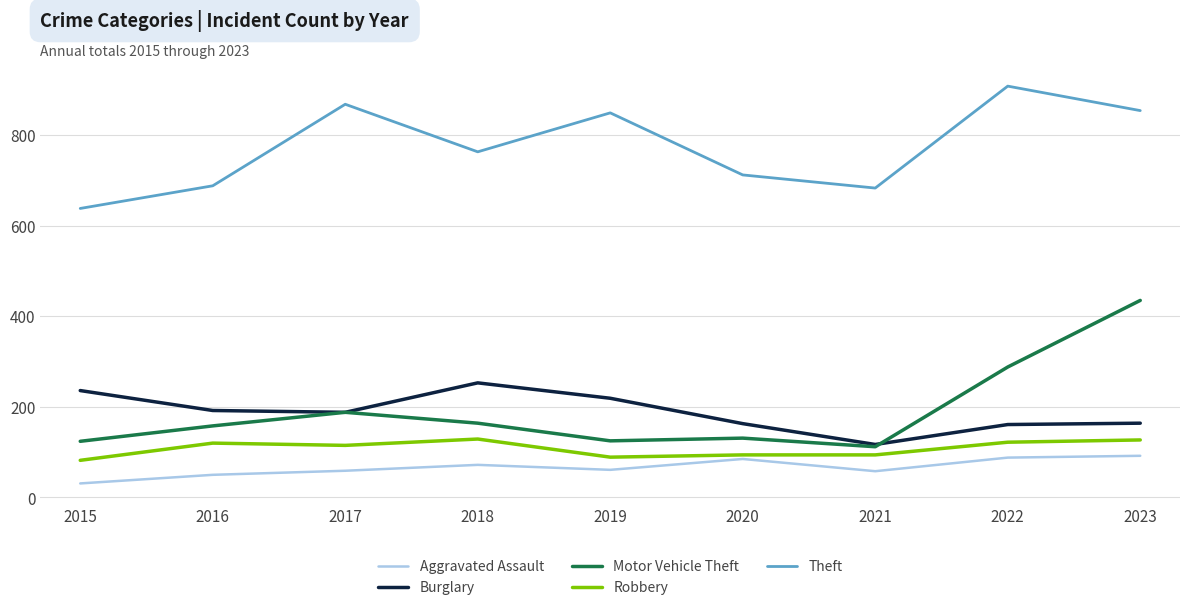

What is the difference between the Aggravated Assault values at 2020 and 2021?

27